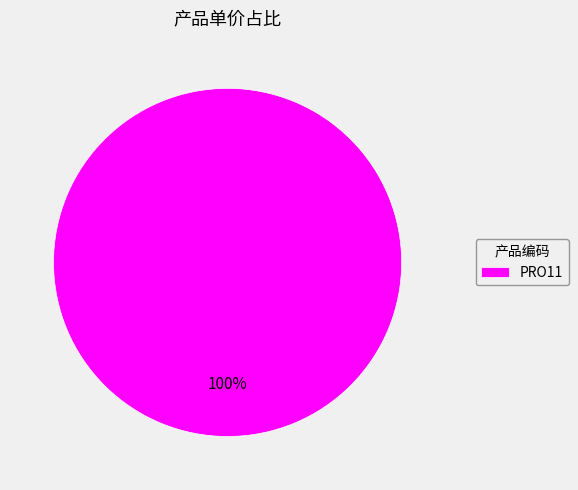

True or false: PRO11 accounts for 100% of the total.

True